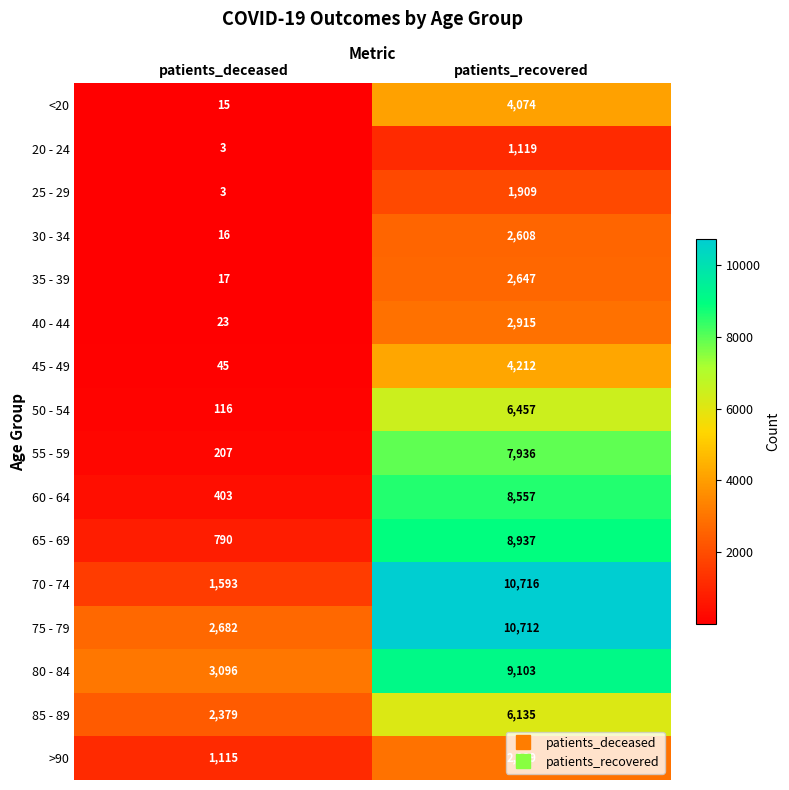

What is the sum of all 85 - 89 values?

8514